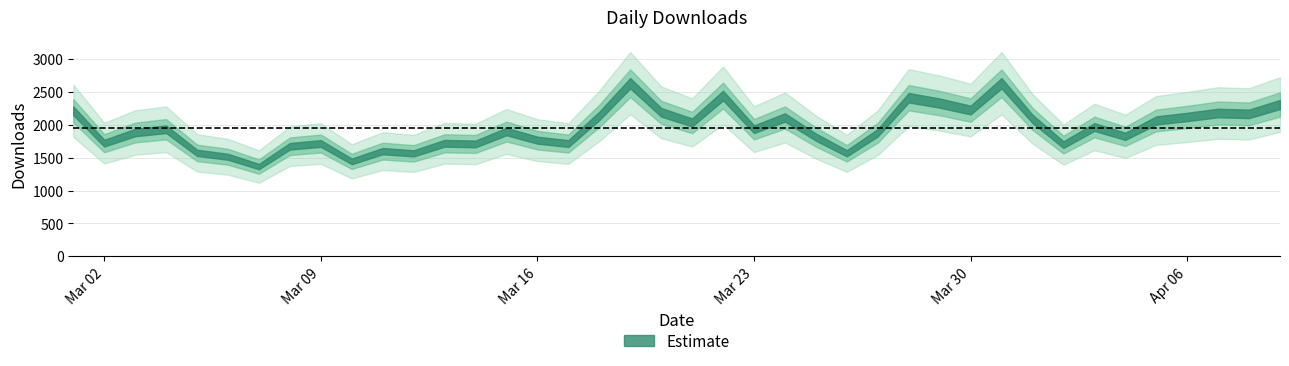

What is the average value?

1945